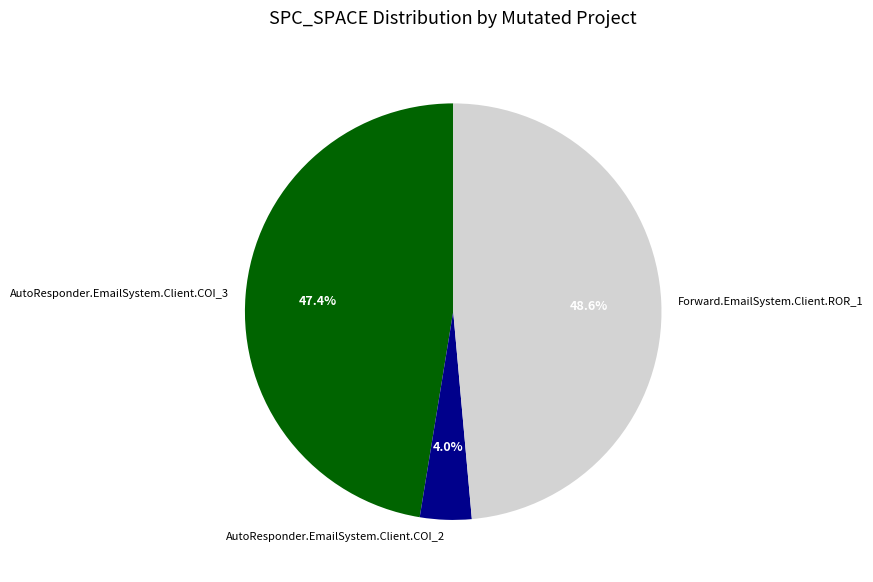

To the nearest percent, what percentage of the pie is AutoResponder.EmailSystem.Client.COI_3?

47%